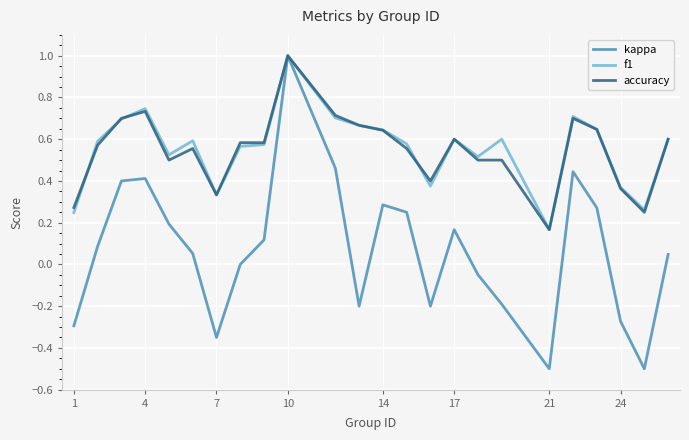

Which series has the widest spread of values?

kappa